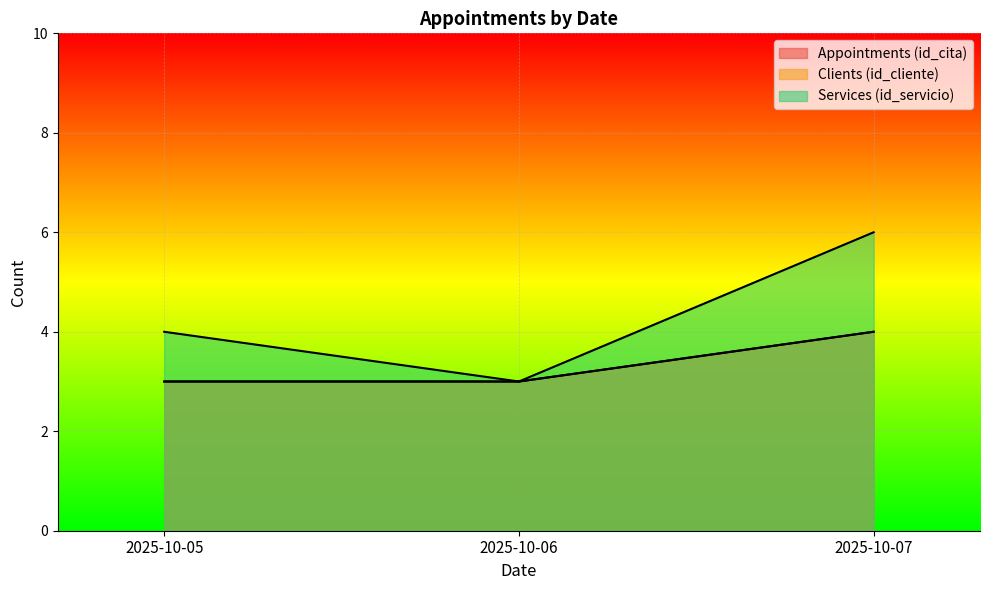

What is the value of the Clients (id_cliente) point at the 1st from the left?

3